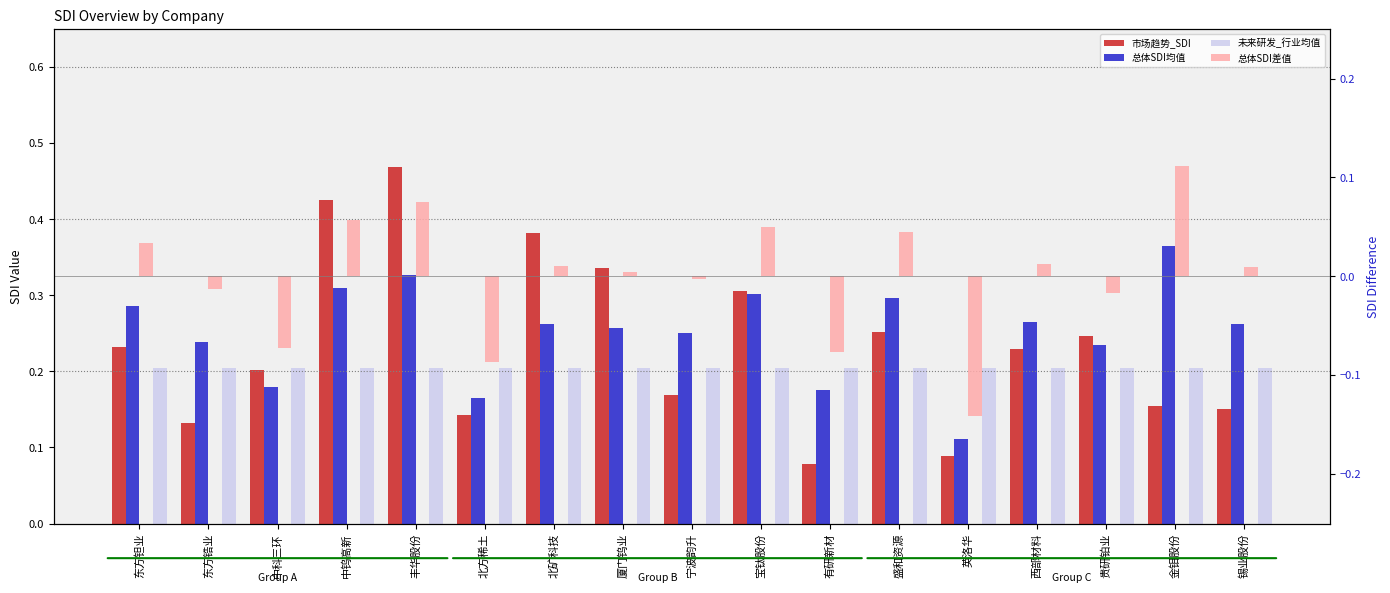

What is the label of the 16th bar from the right?

东方锆业